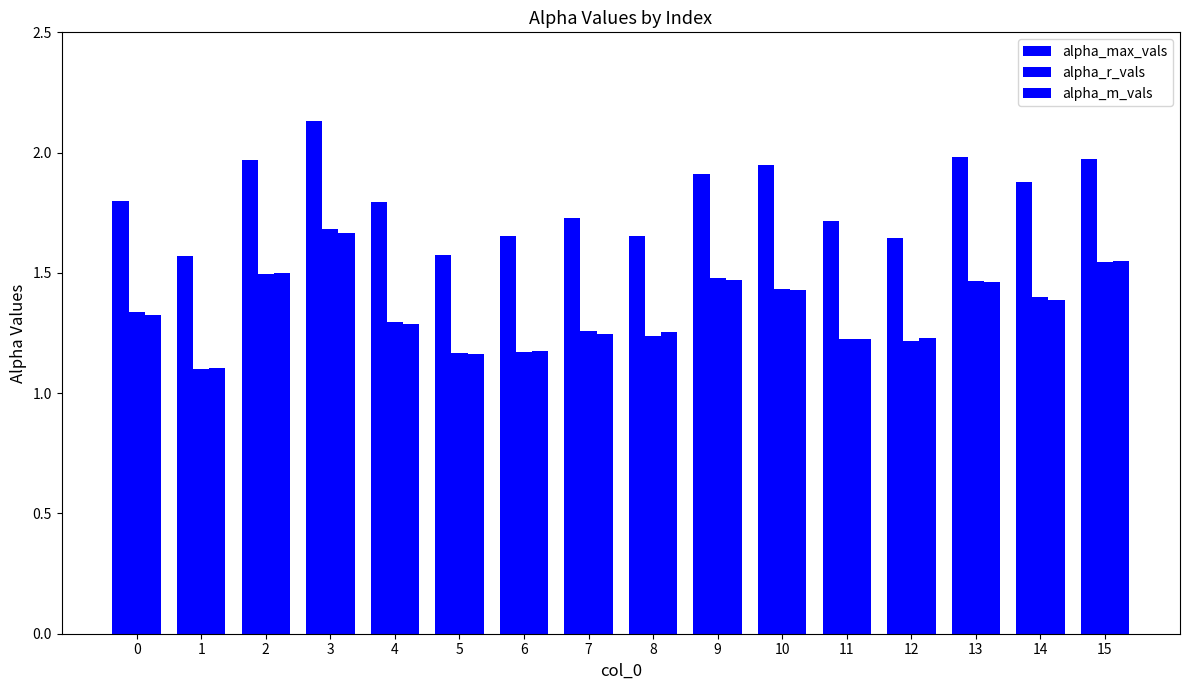

Is it true that alpha_max_vals equals 0.9 at 12?

False